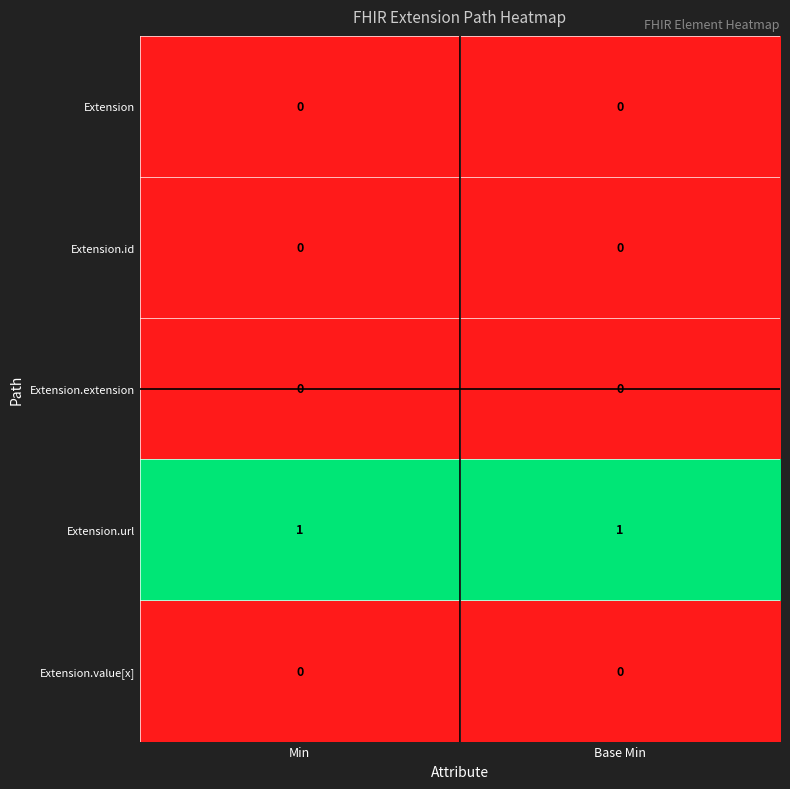

Reading left to right, extract all data points from this chart.

Extension: 0	0
Extension.id: 0	0
Extension.extension: 0	0
Extension.url: 1	1
Extension.value[x]: 0	0